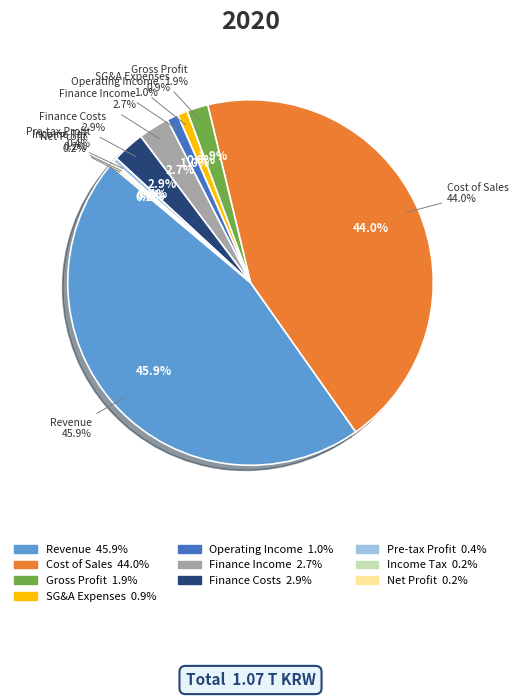

How many slices are in this pie chart?

10